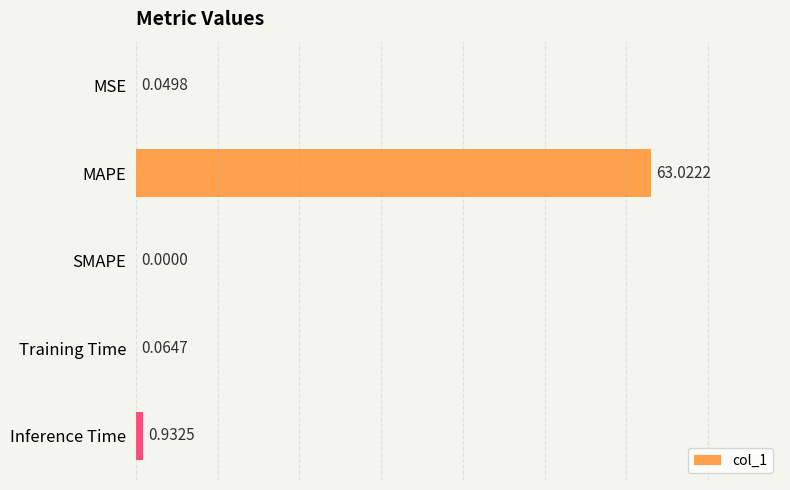

How many categories are shown in the chart?

5